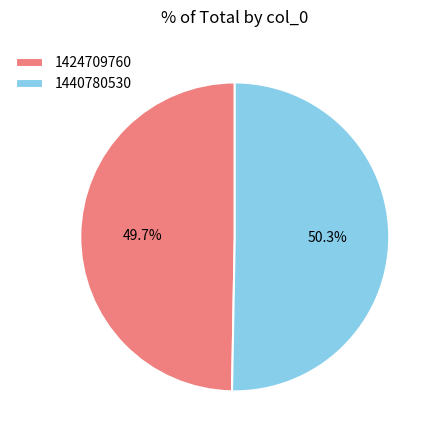

How many slices are in this pie chart?

2